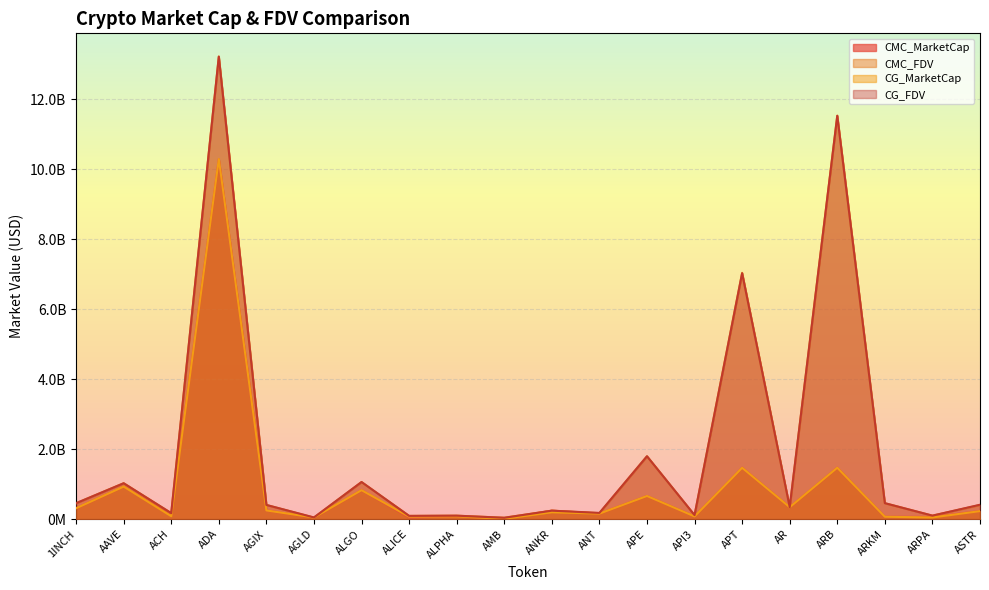

What is the value of the CMC_FDV point at the 9th from the left?

99744542.5